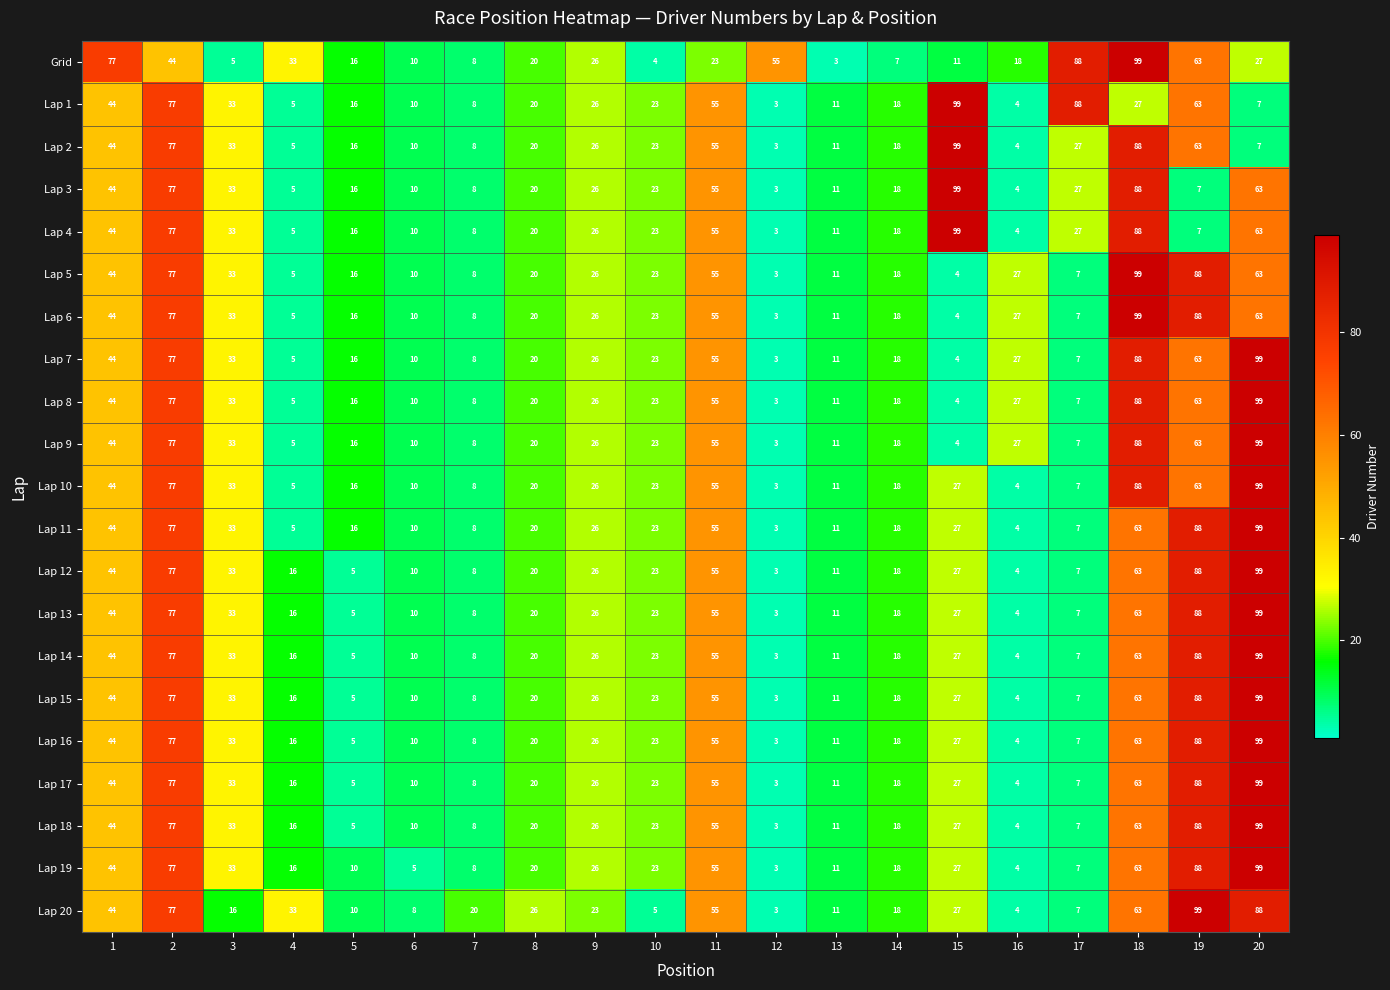

Is the value of Lap 16 at 1 greater than the value of Lap 9 at 10?

Yes